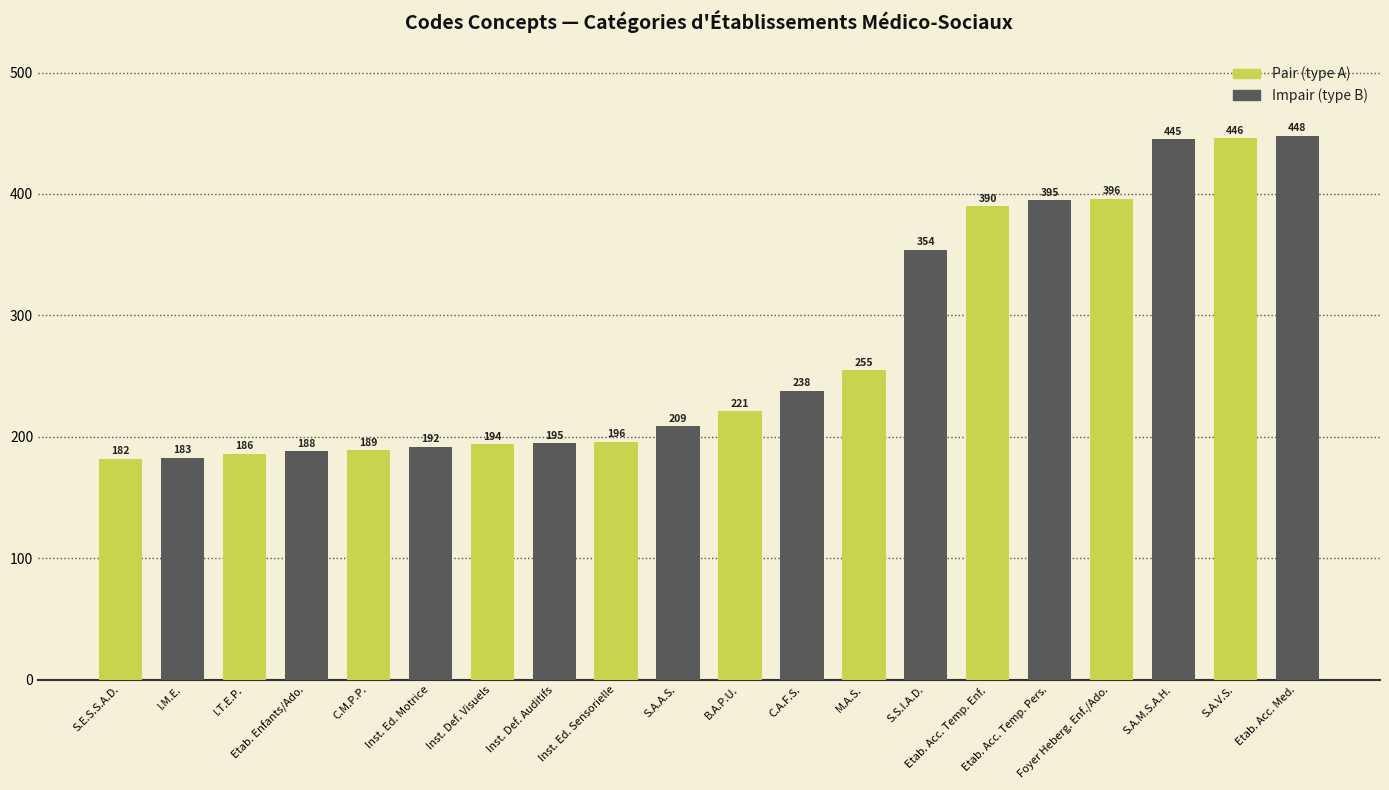

Is it true that Impair (type B) equals 140 at Inst. Ed. Sensorielle?

False